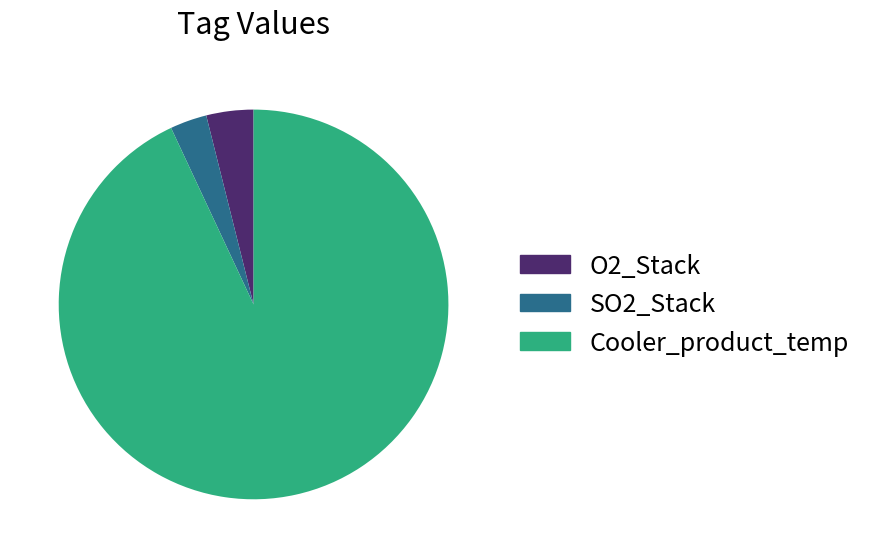

Between Cooler_product_temp and O2_Stack, which is larger?

Cooler_product_temp